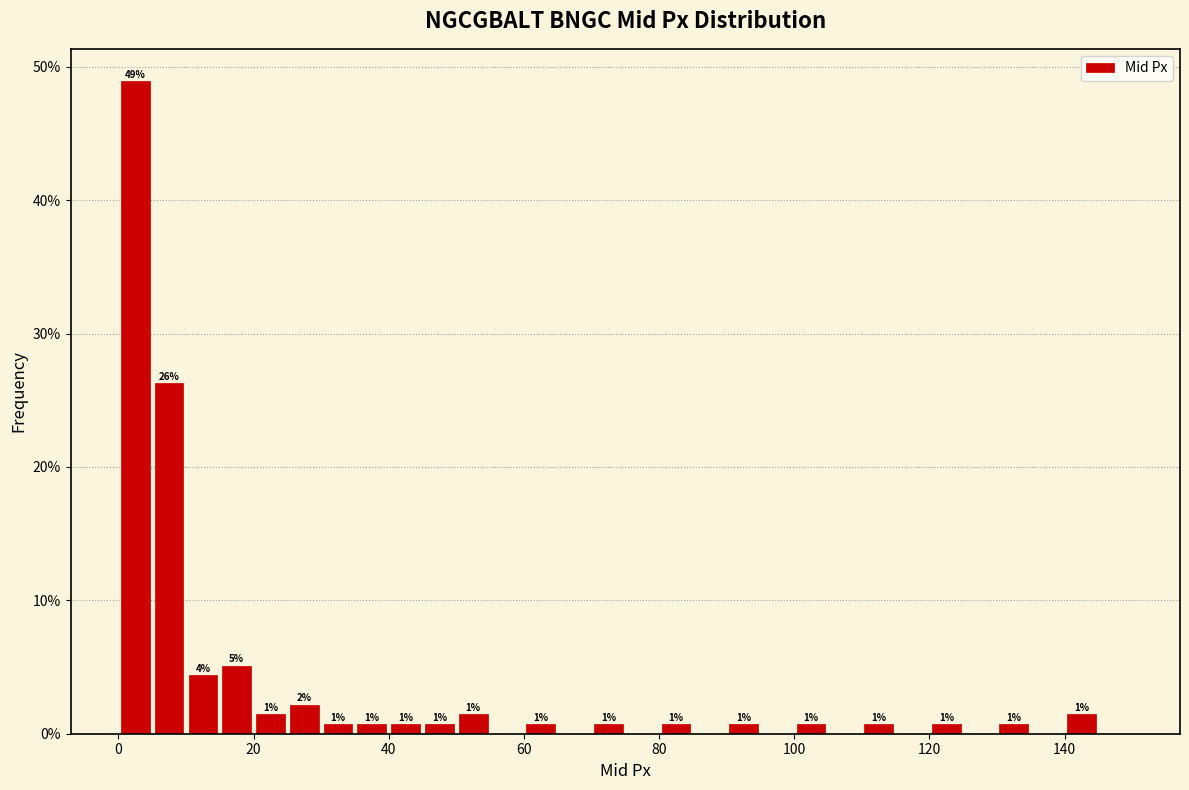

Read against the x-axis, roughly where is the centre of the tallest bar?

2